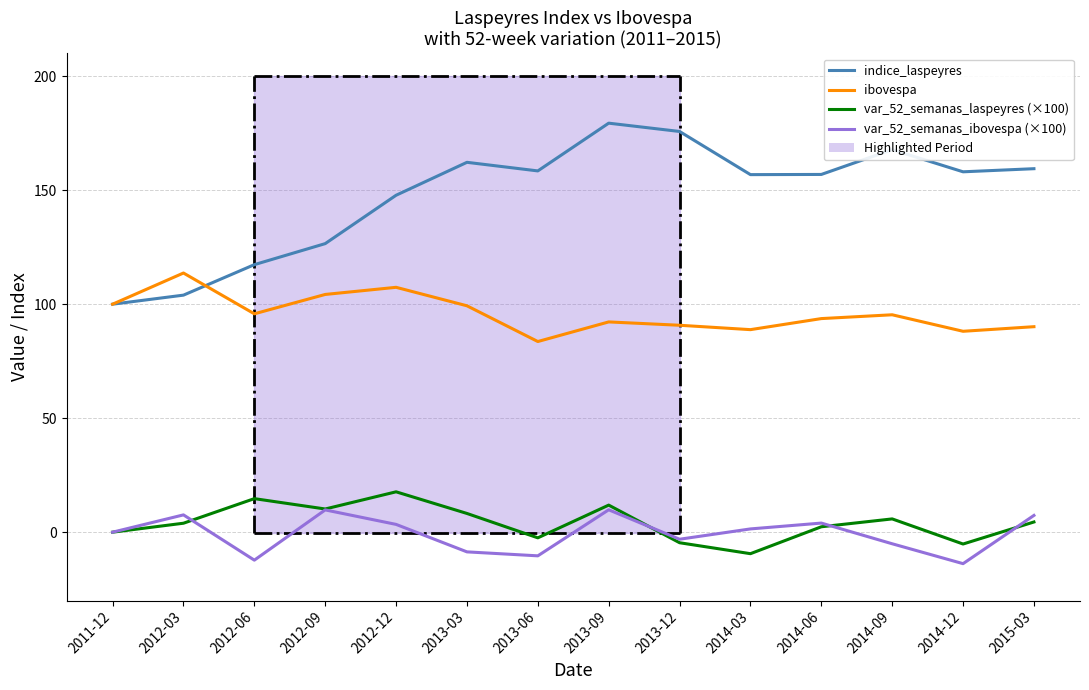

Is the value of indice_laspeyres at 2015-03 greater than the value of ibovespa at 2012-09?

Yes